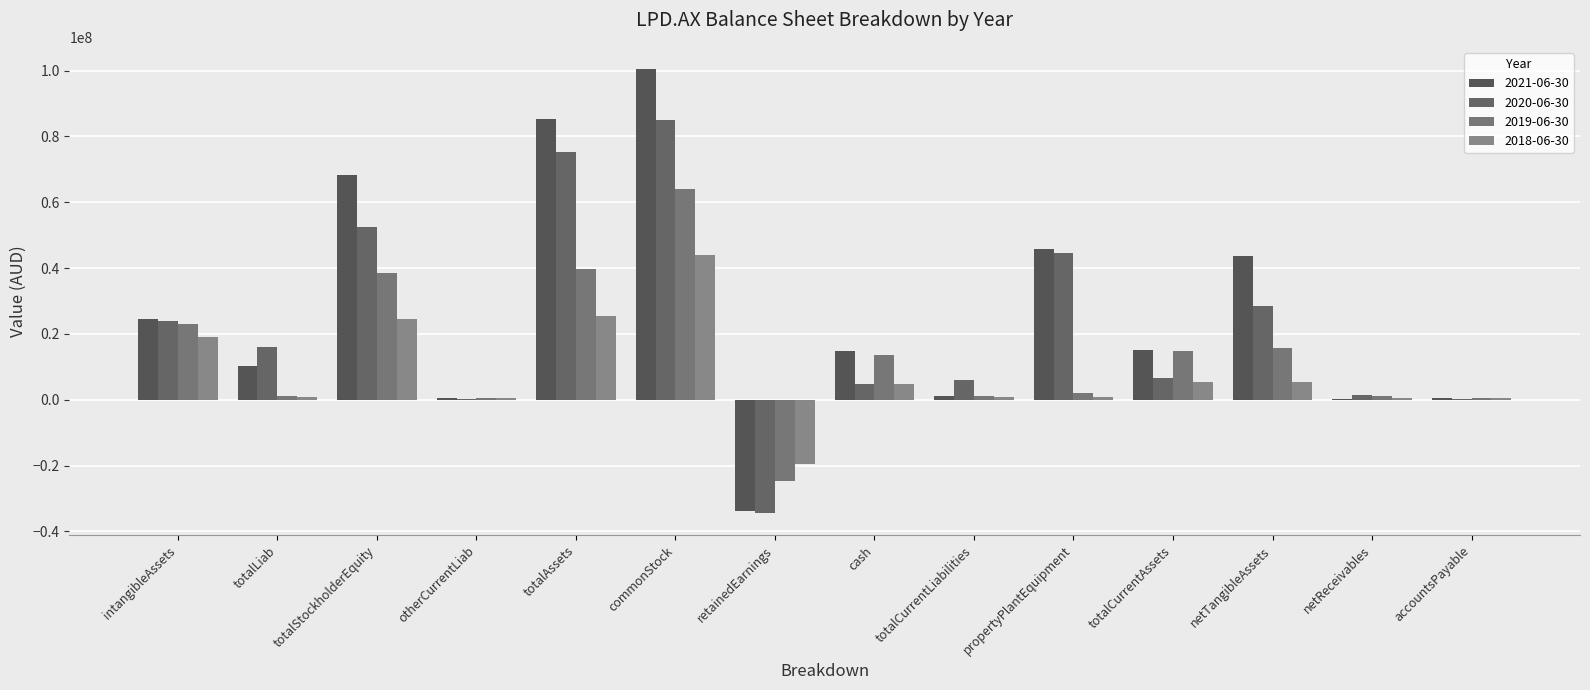

At which category does the chart reach its minimum across all series?

retainedEarnings